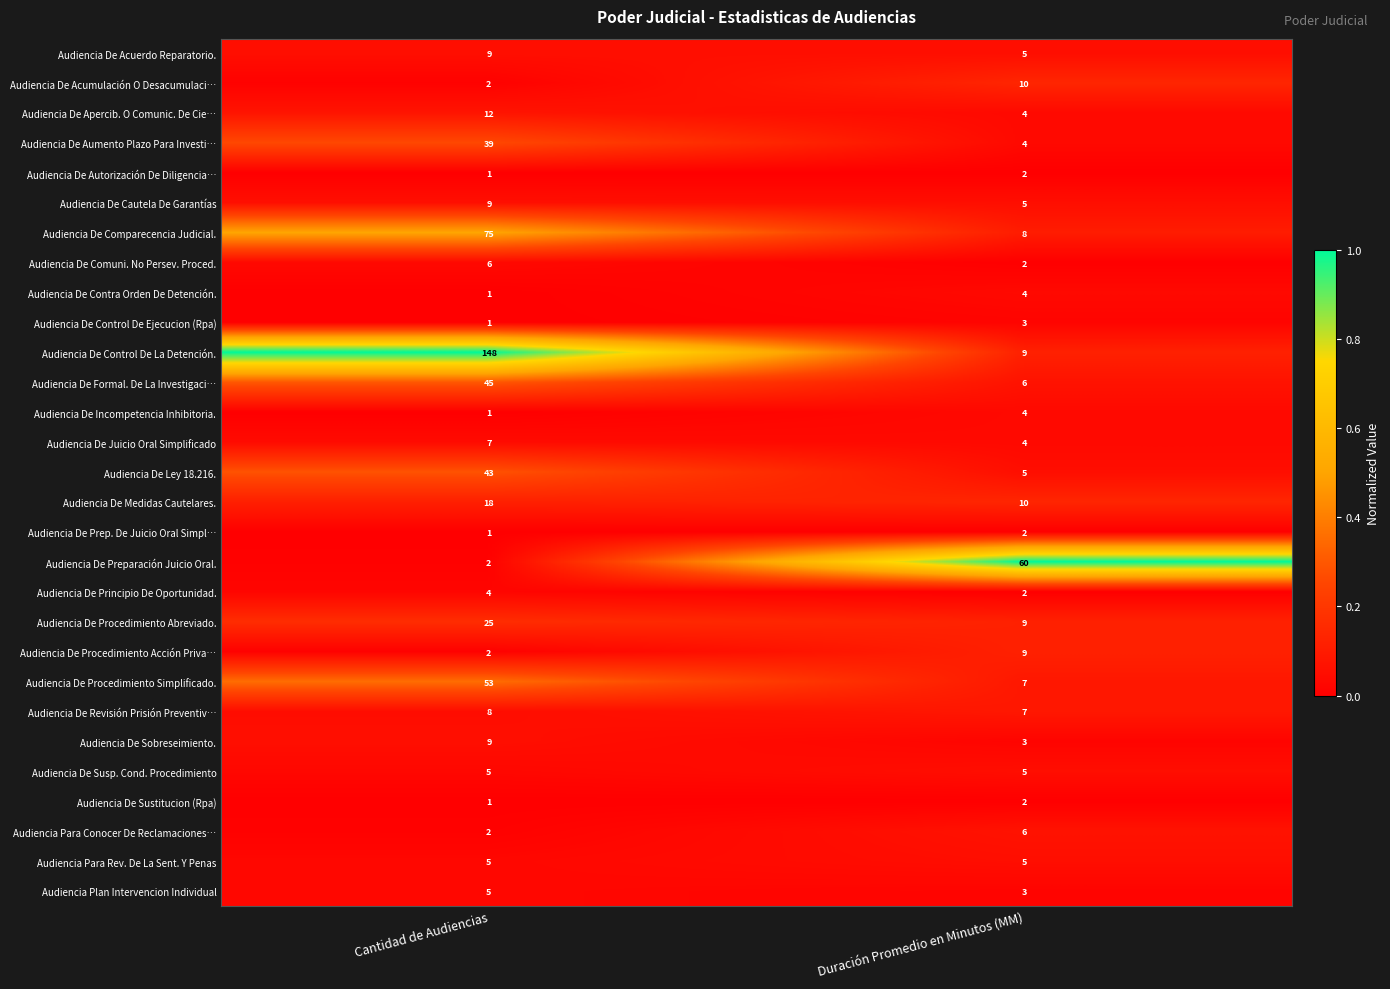

Where is Audiencia De Preparación Juicio Oral. nearest to the value 31?

Cantidad de Audiencias